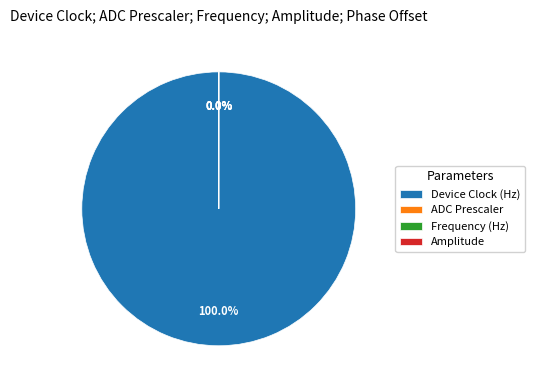

Does Device Clock (Hz) represent more than half of the total?

Yes